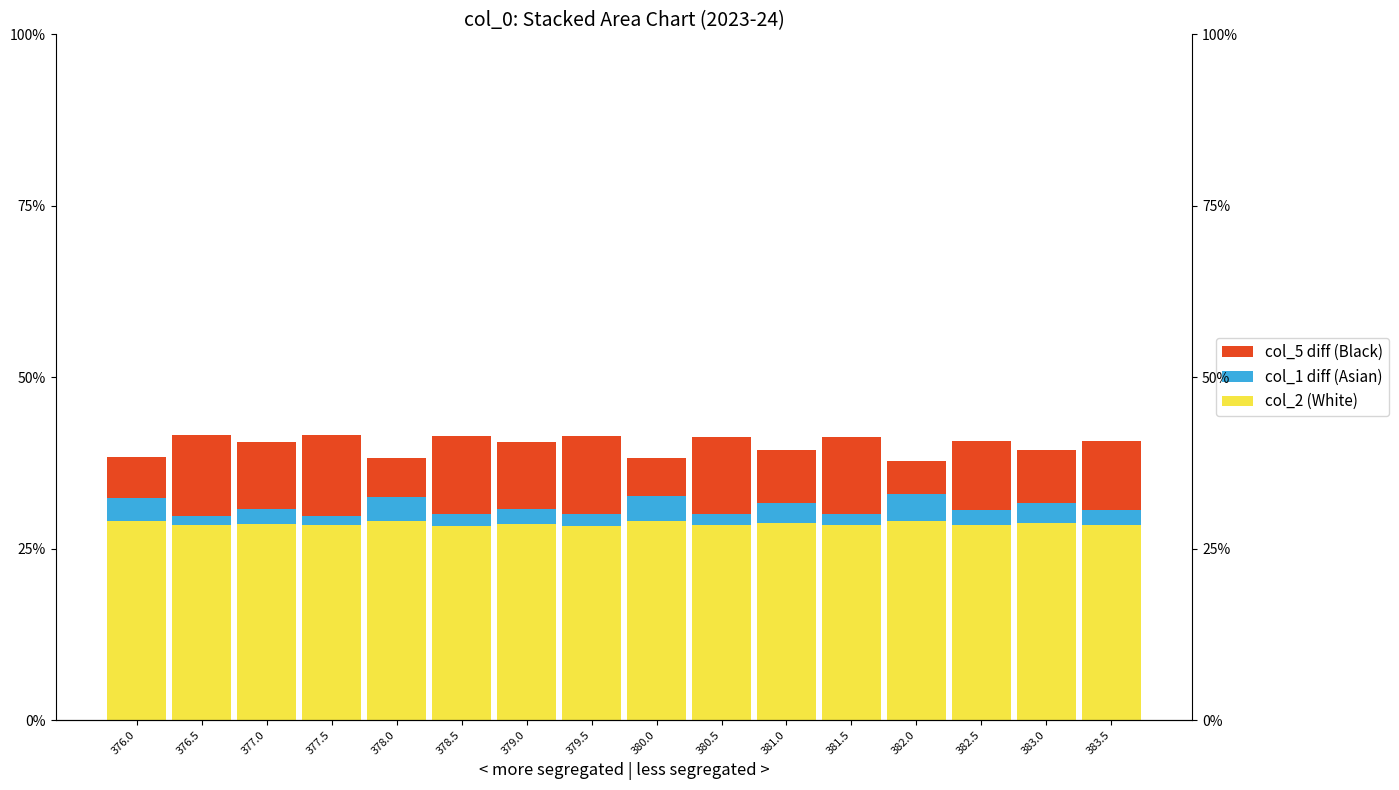

List the labels in order of col_2 (White) value, largest first.

376.0, 382.0, 380.0, 378.0, 381.0, 383.0, 377.0, 379.0, 382.5, 383.5, 376.5, 377.5, 380.5, 381.5, 378.5, 379.5